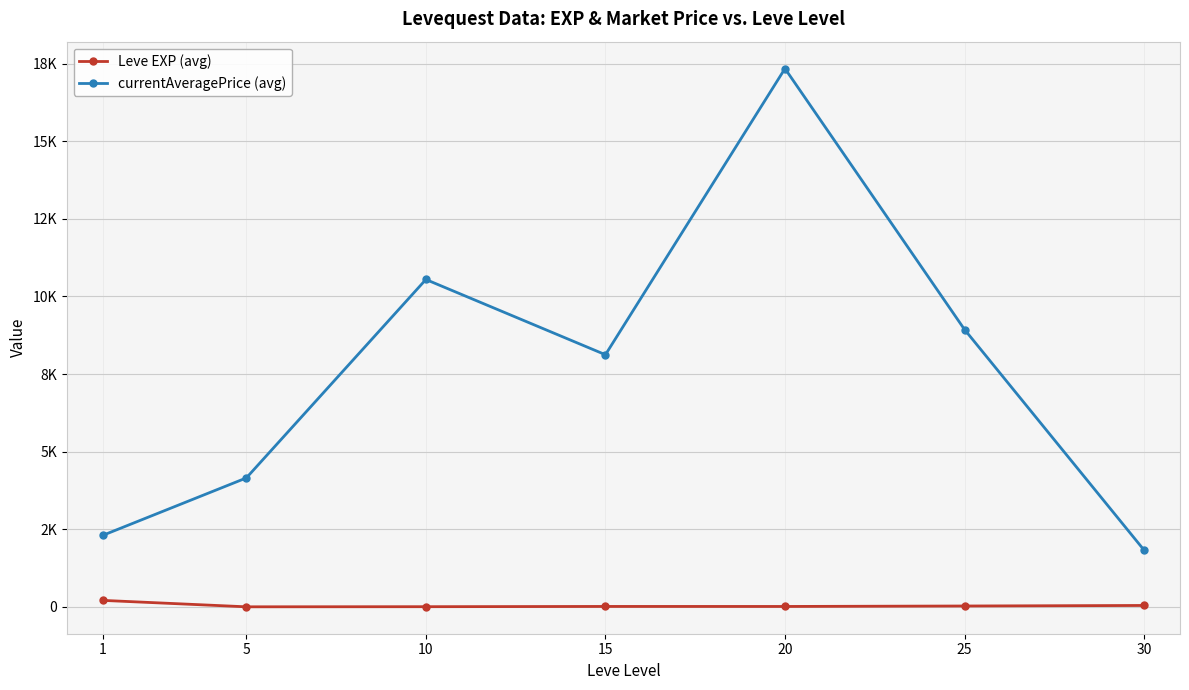

Is this an area chart (filled region under the line)?

No